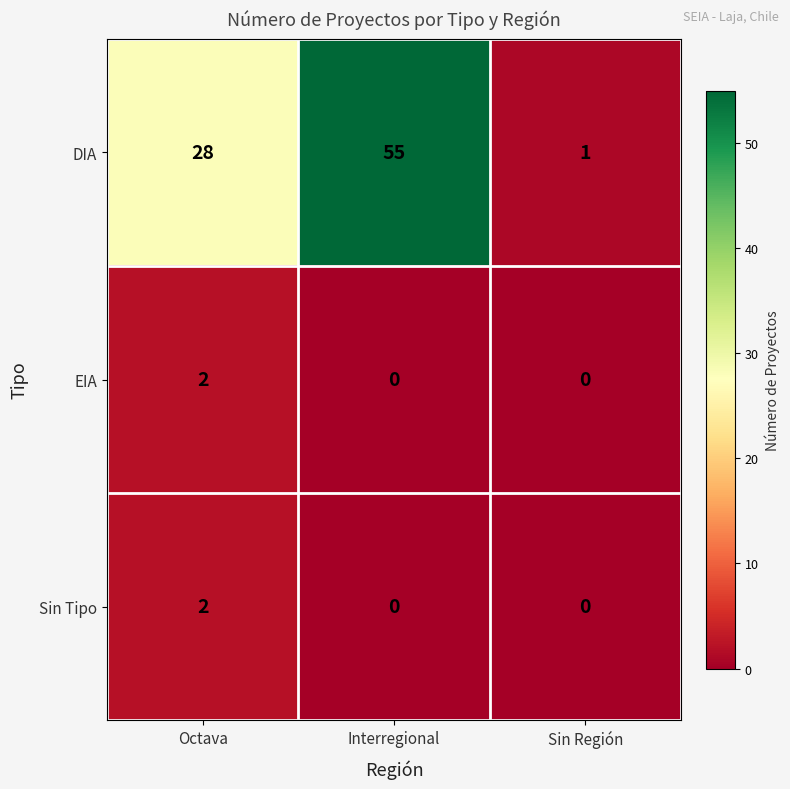

What is the approximate value of DIA at Interregional?

55